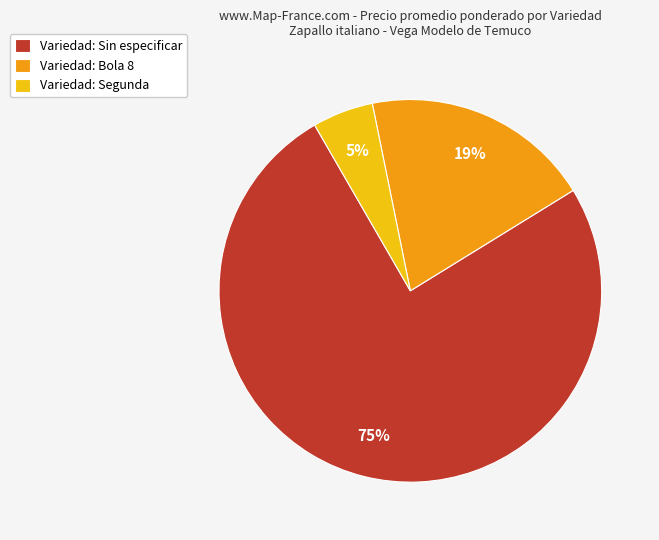

Count the number of slices in the pie.

3